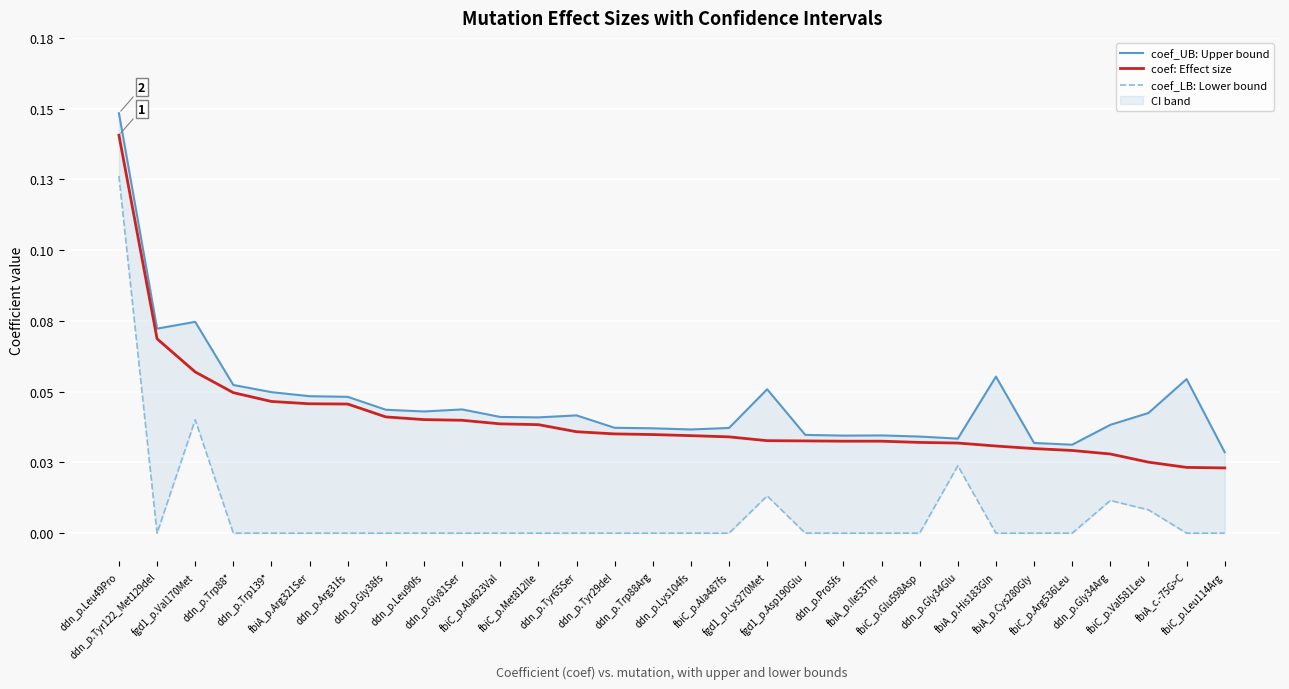

How many categories are shown in the chart?

30